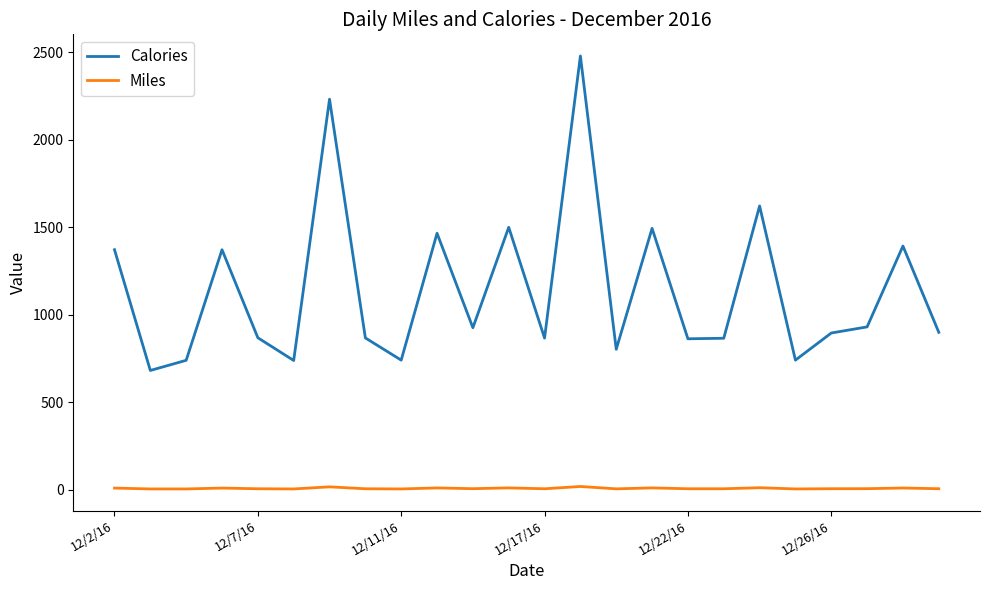

What is the difference between the maximum and minimum values in the Miles series?

14.0